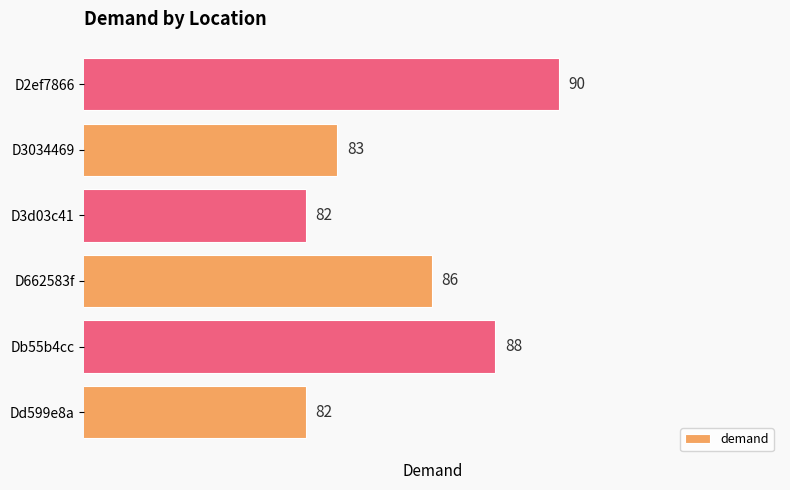

Where is the data nearest to the value 86?

D662583f